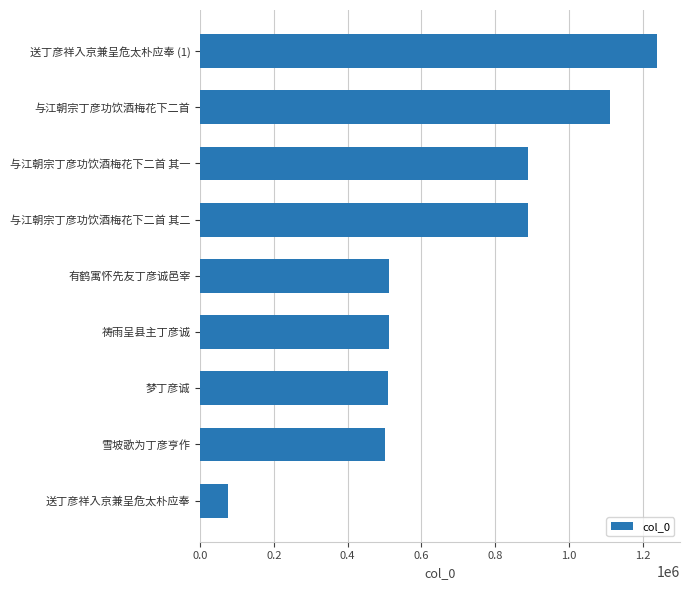

What is the sum of all values?

6236103